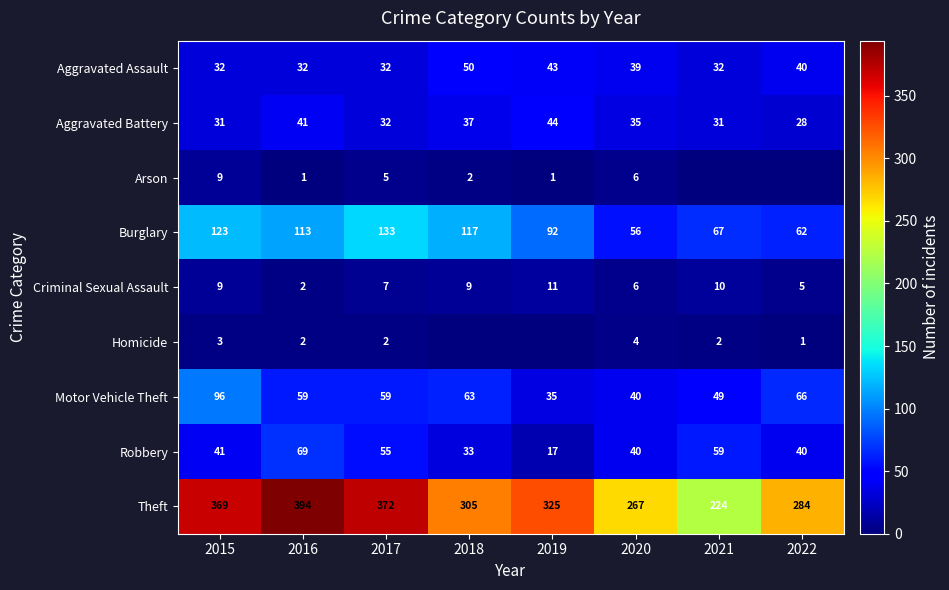

What is the average value of the Aggravated Assault series?

38